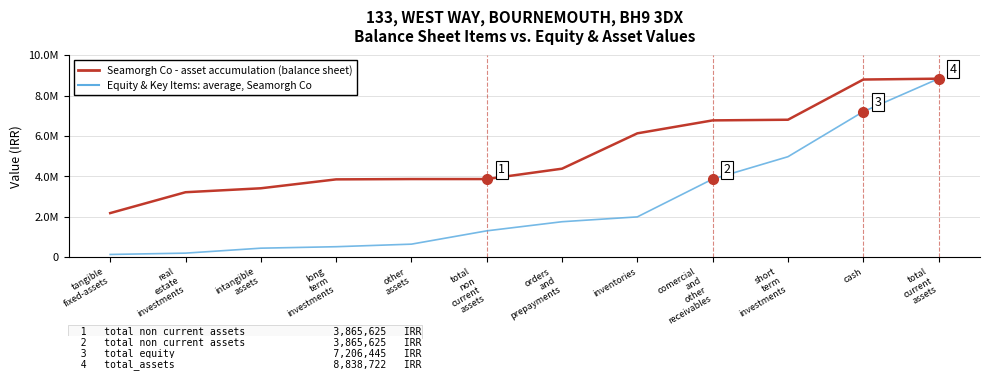

What is the smallest value displayed?

130000